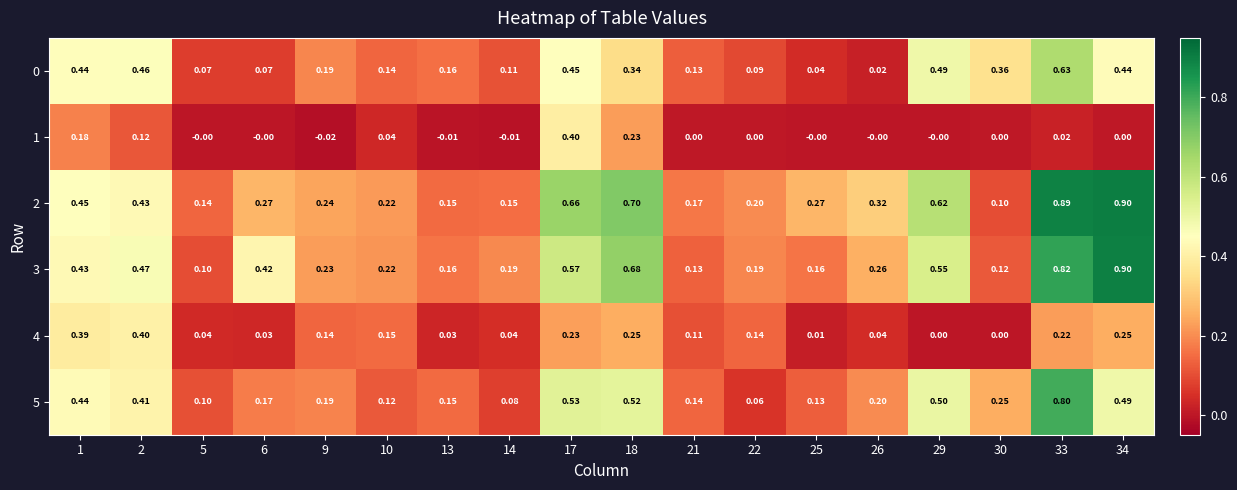

Count the number of data series in this chart.

6